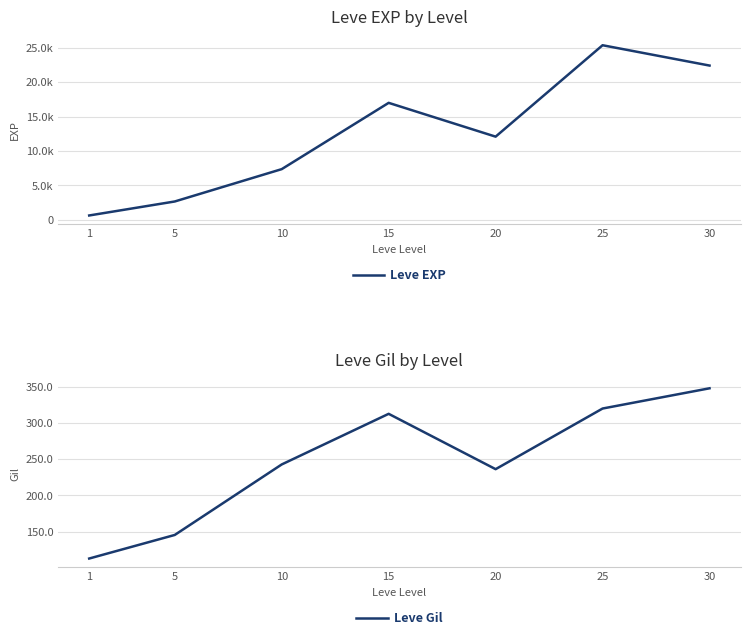

What is the value of the Leve EXP point at the 5th from the left?

12093.0